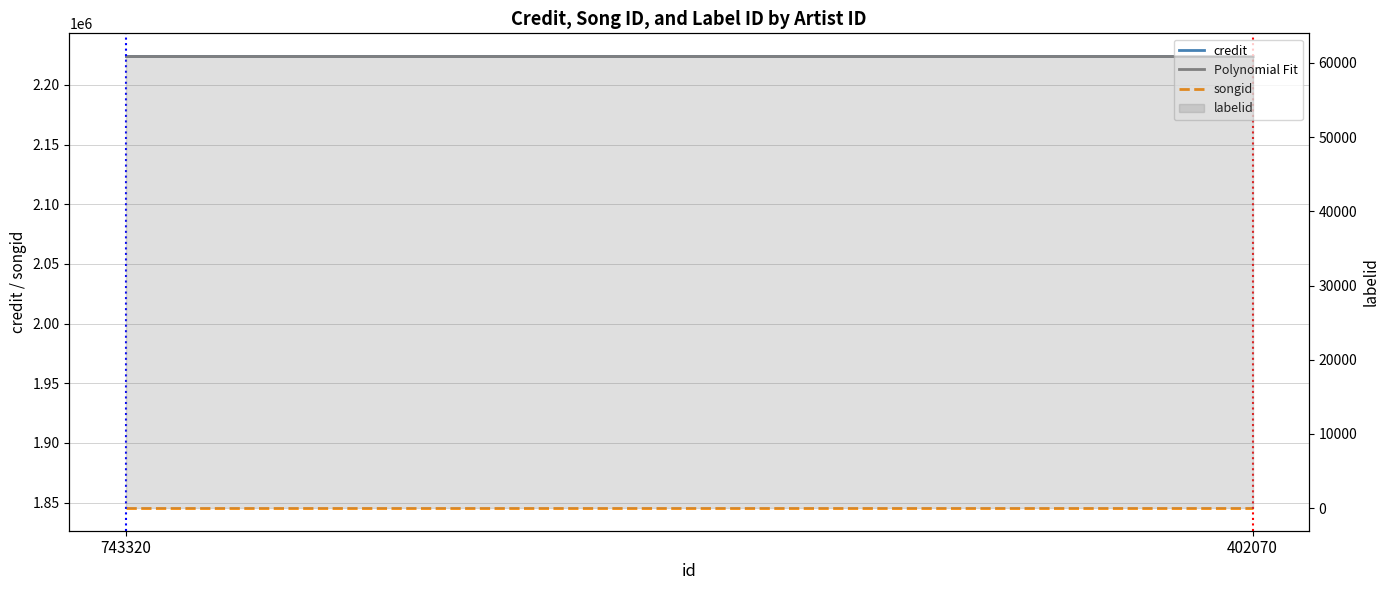

Which label corresponds to the largest value in the chart?

743320